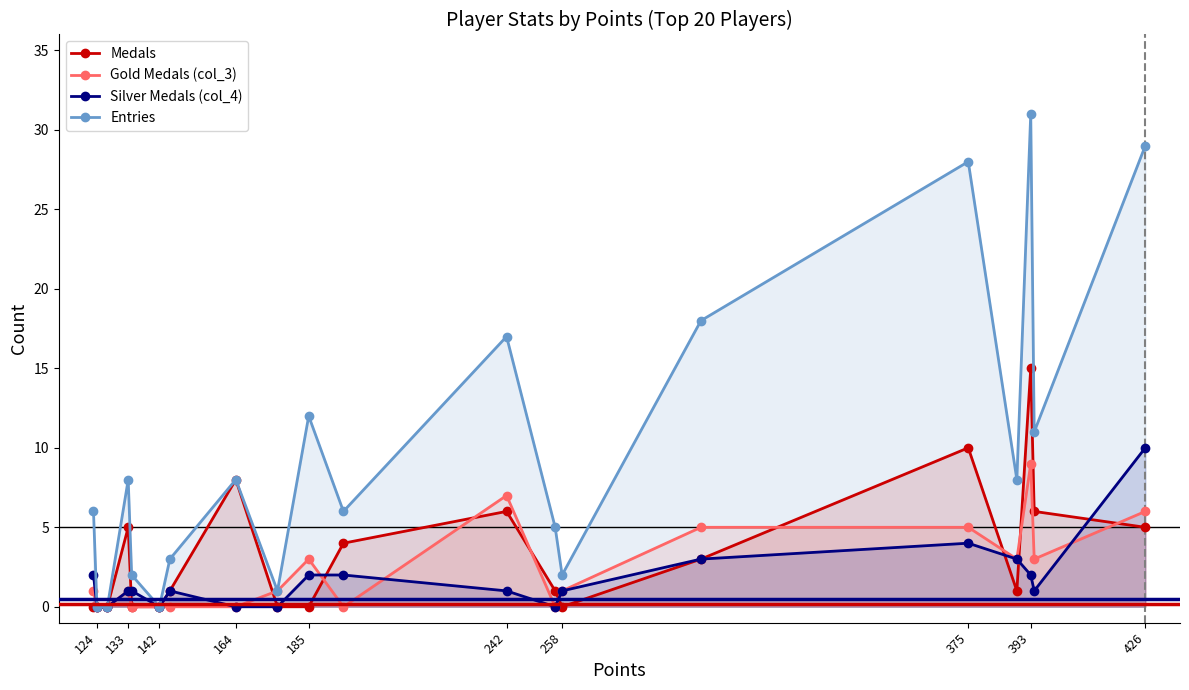

How many interior local peaks does the Entries series have?

6